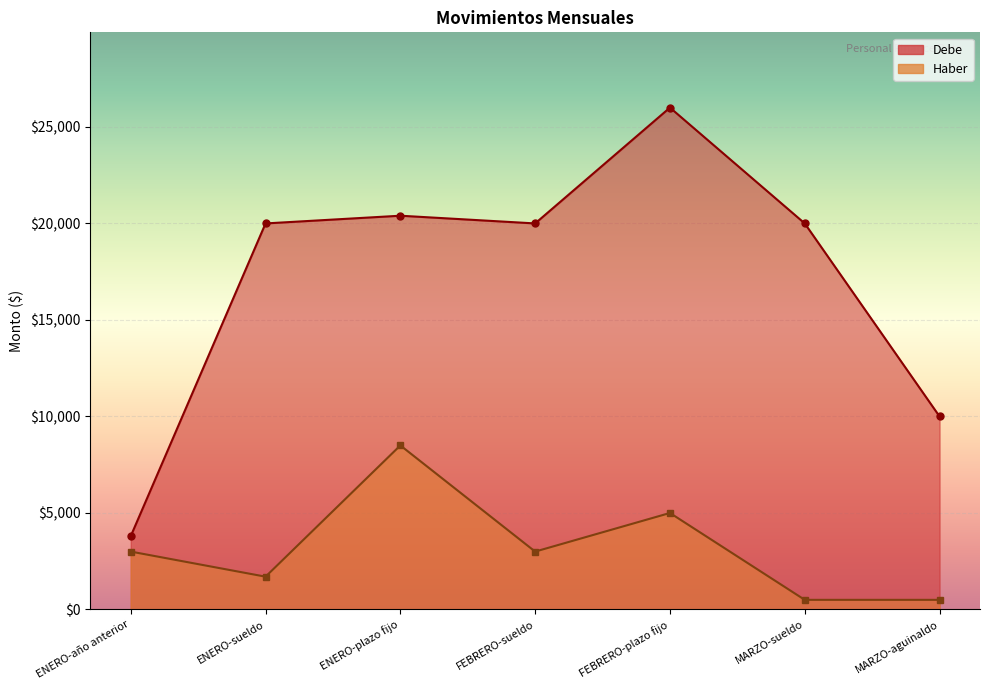

Which series has the largest total across all categories?

Debe